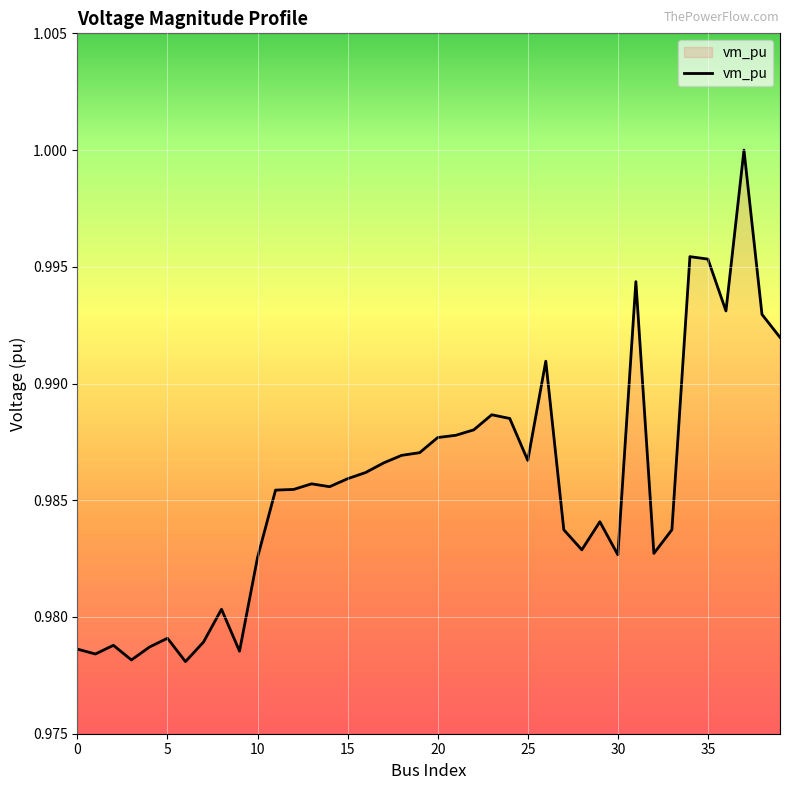

Does the chart have visible grid lines?

Yes